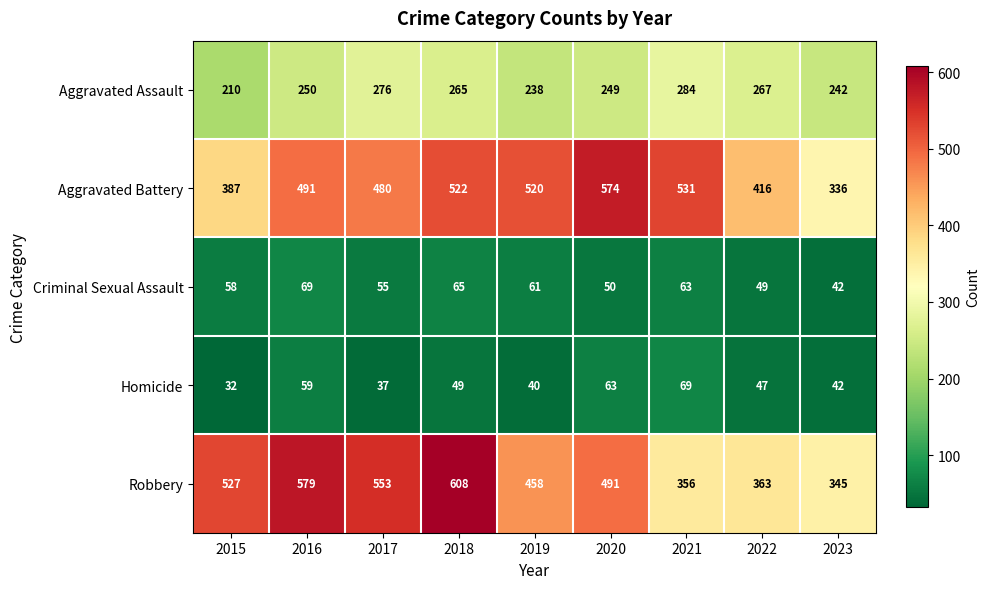

Which series changed the most between 2021 and 2022?

Aggravated Battery